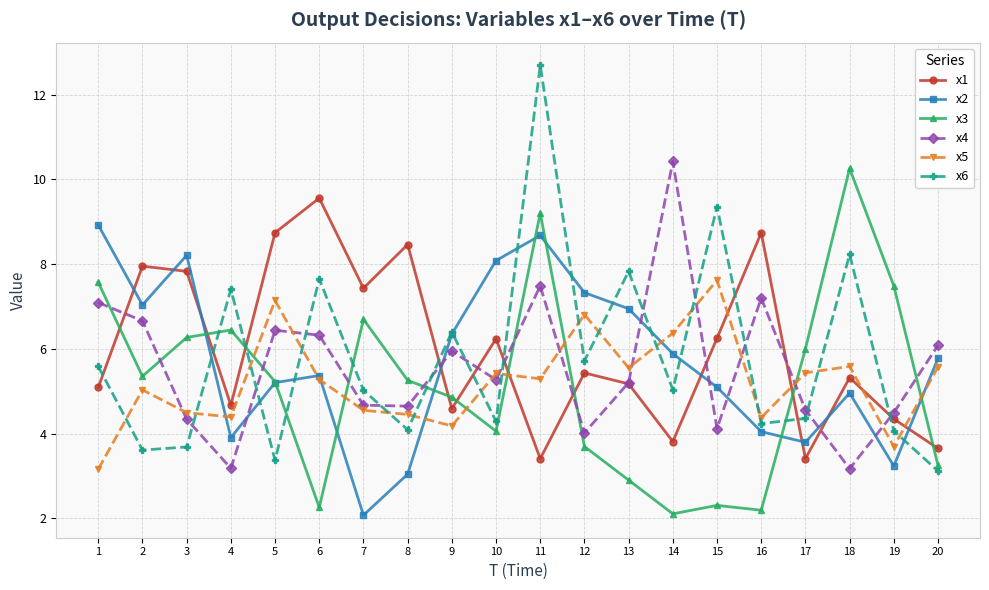

True or false: x2 has a value of 7.0 at 2.

True